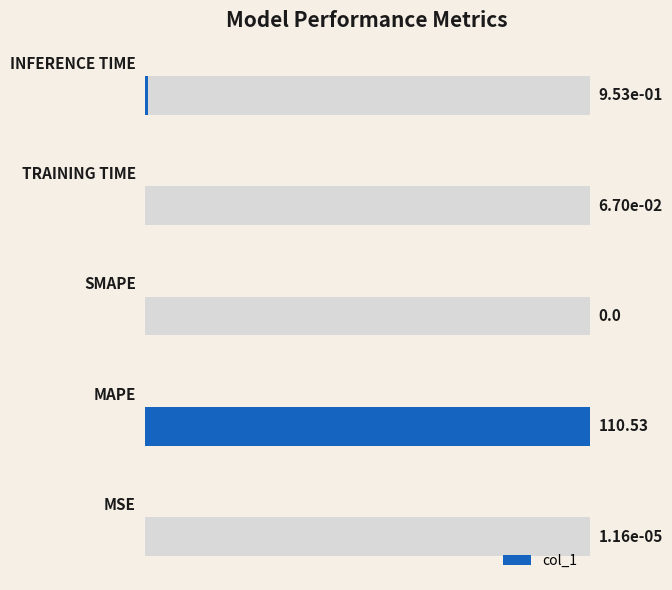

How many positive values are there?

4